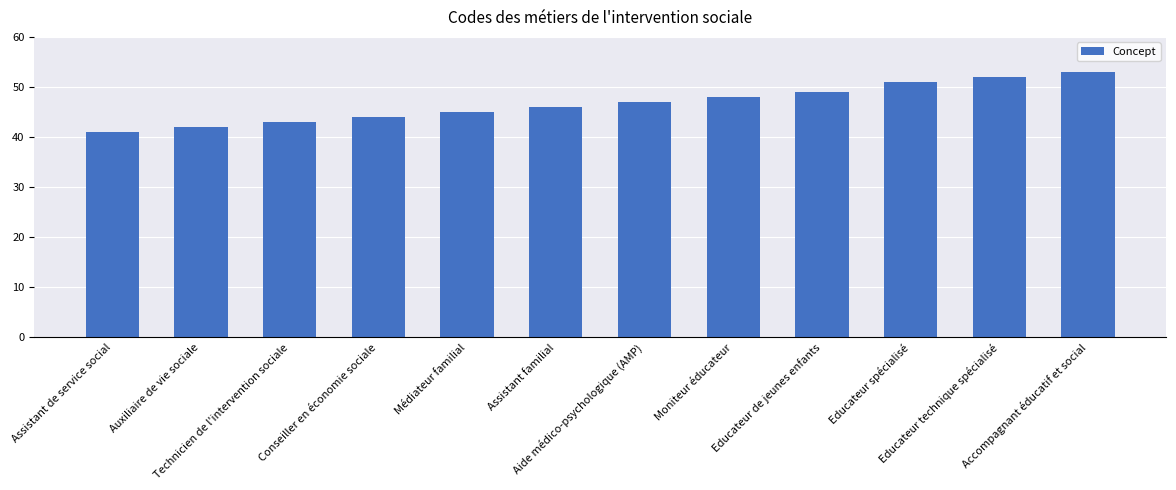

Between Accompagnant éducatif et social and Educateur spécialisé, which is larger?

Accompagnant éducatif et social